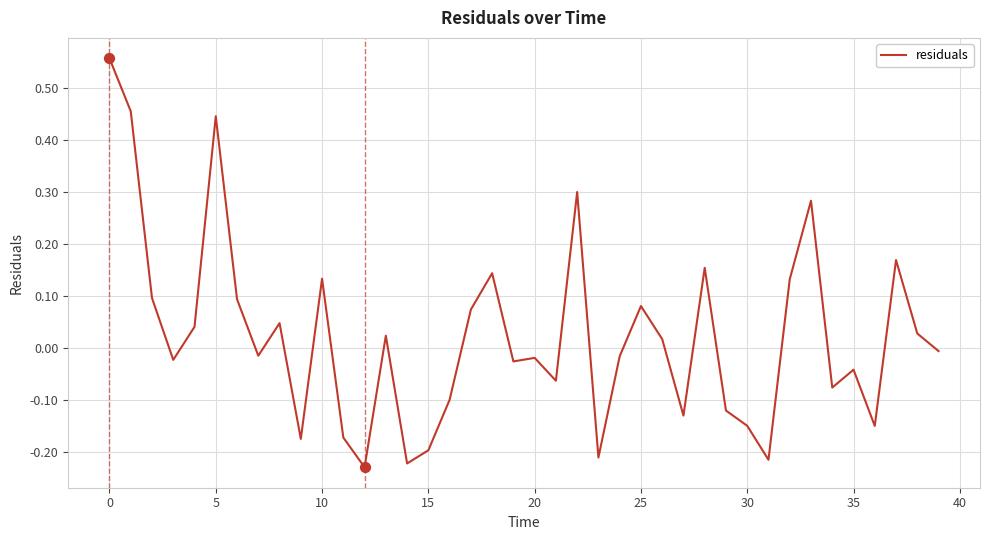

What is the difference between the maximum and minimum values?

0.8